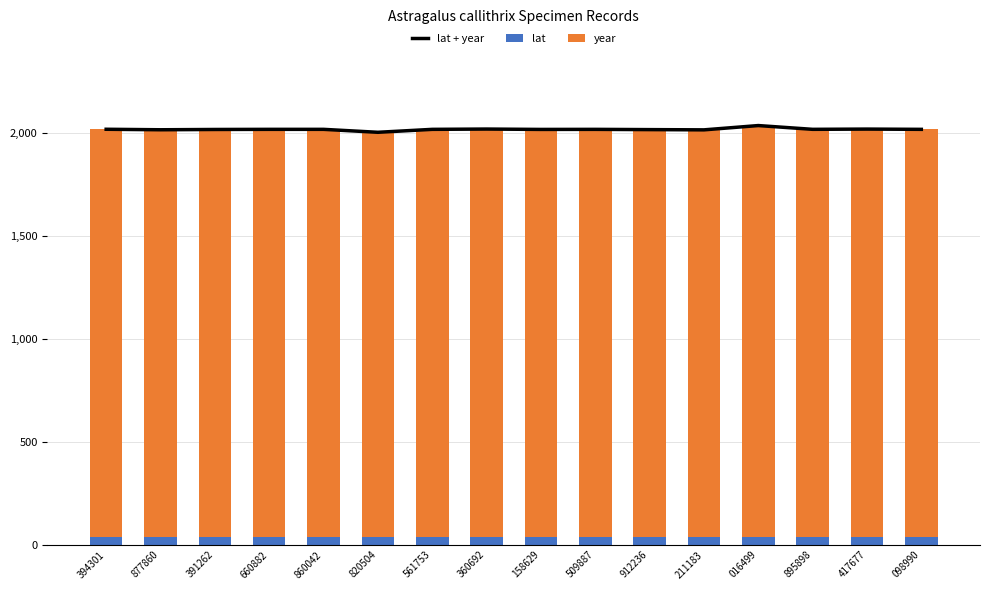

Which series has the largest total across all categories?

lat + year